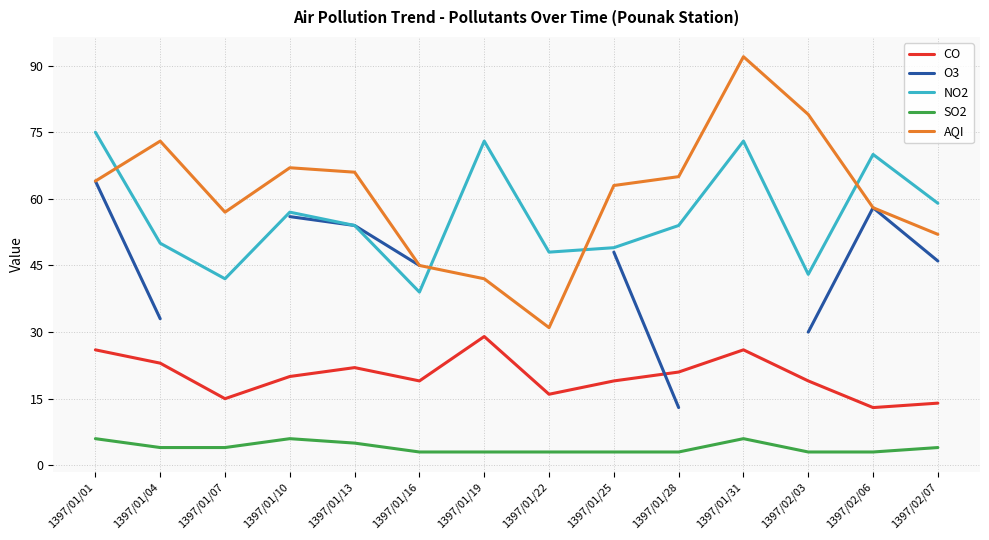

At which category does CO reach its first local peak?

1397/01/13